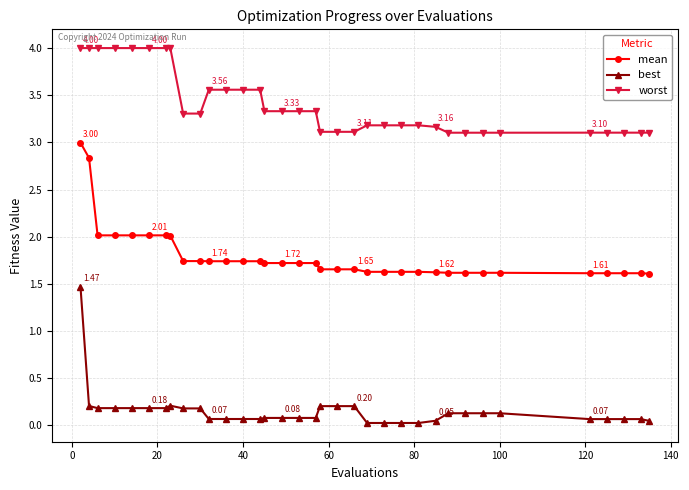

Which series has the largest total across all categories?

worst